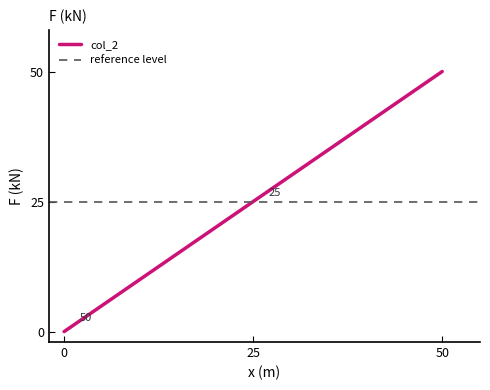

Reading left to right, what are all the values shown in this chart?

0	25	50